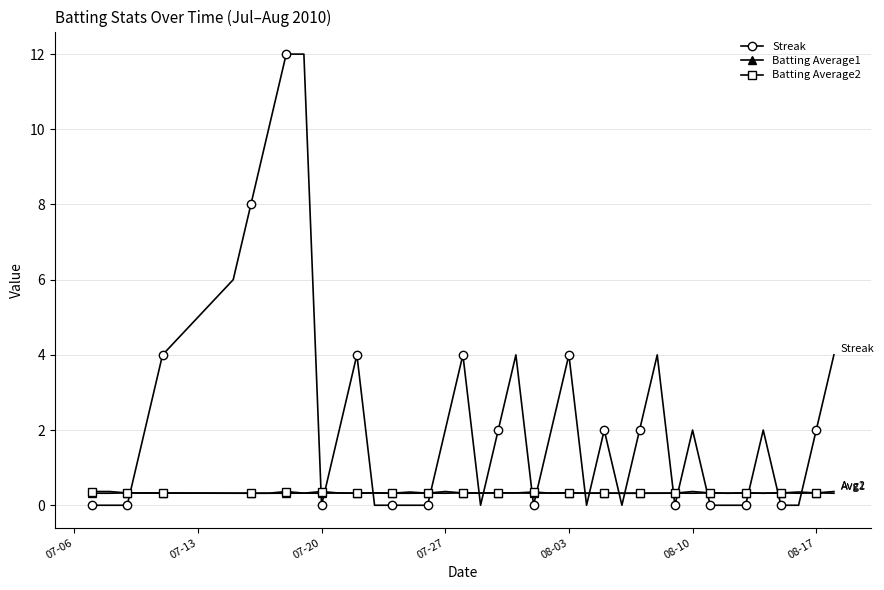

Which series has the widest spread of values?

Streak